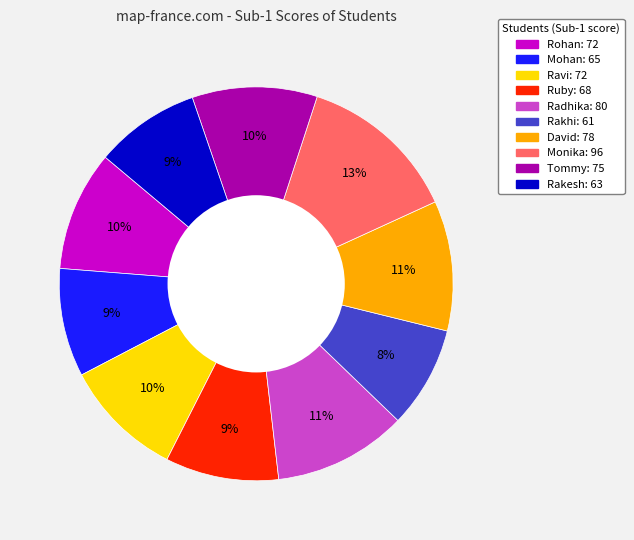

What is the largest slice in the pie chart?

Monika